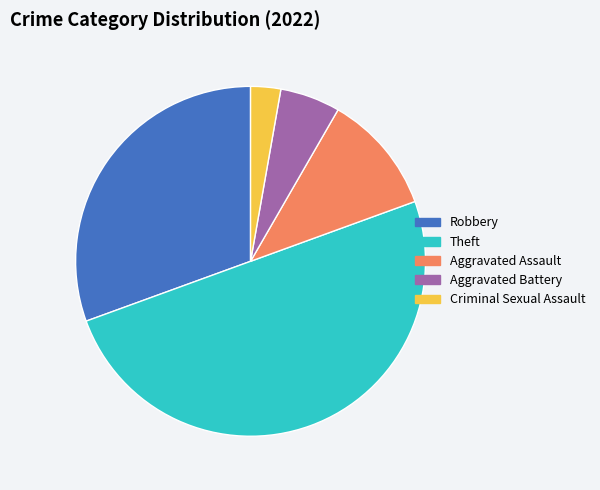

Approximately how many times larger is the value at Criminal Sexual Assault compared to Theft?

0.1